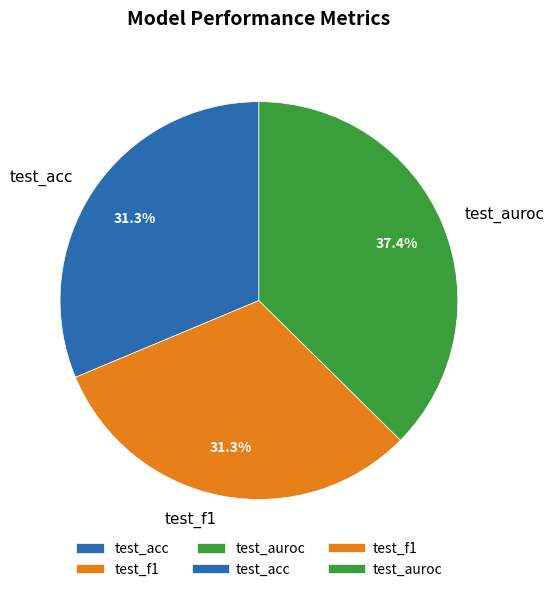

Combined, what portion of the pie is test_f1 and test_acc?

62.6%